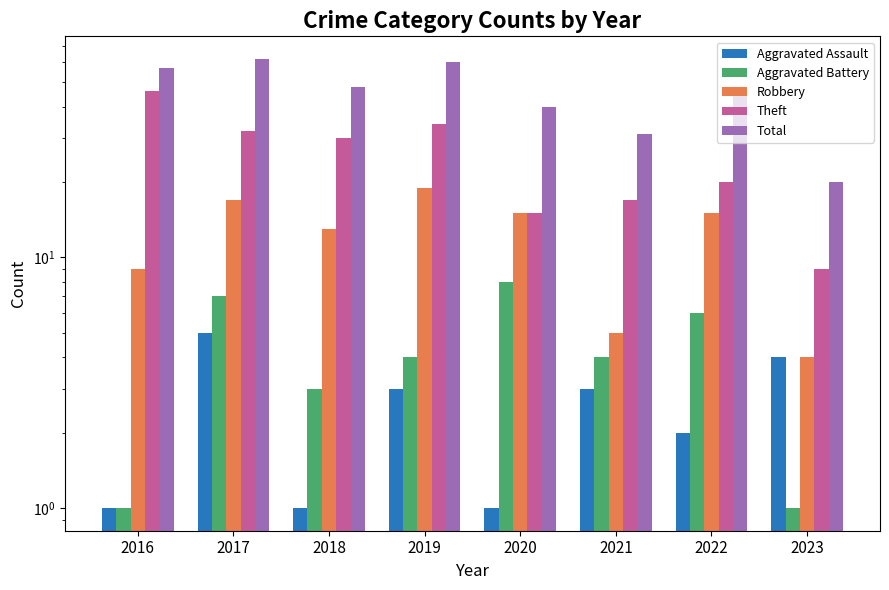

Which has a higher value, 2020 or 2016?

2020